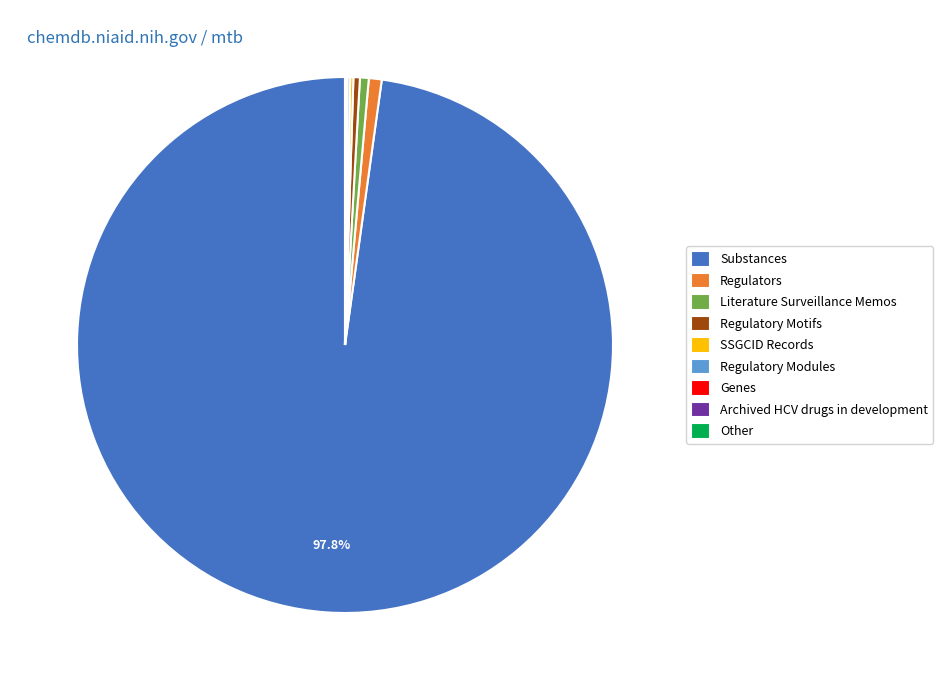

Which slice is the largest?

Substances